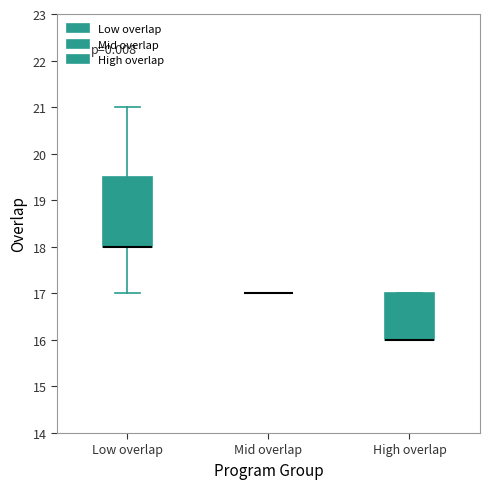

Reading left to right, read every box against the y-axis: the position of its median line, the range the box covers, and the ends of its whiskers. The values are not printed on the chart, so give them approximately, as read against the axis.

Low overlap: median 18.0 (drawn on the box's lower edge), box 18.0 to 19.5, whiskers 17.0 to 21.0
Mid overlap: box collapsed to a line at 17.0, whiskers 17.0 to 17.0
High overlap: median 16.0 (drawn on the box's lower edge), box 16.0 to 17.0, whiskers 16.0 to 17.0